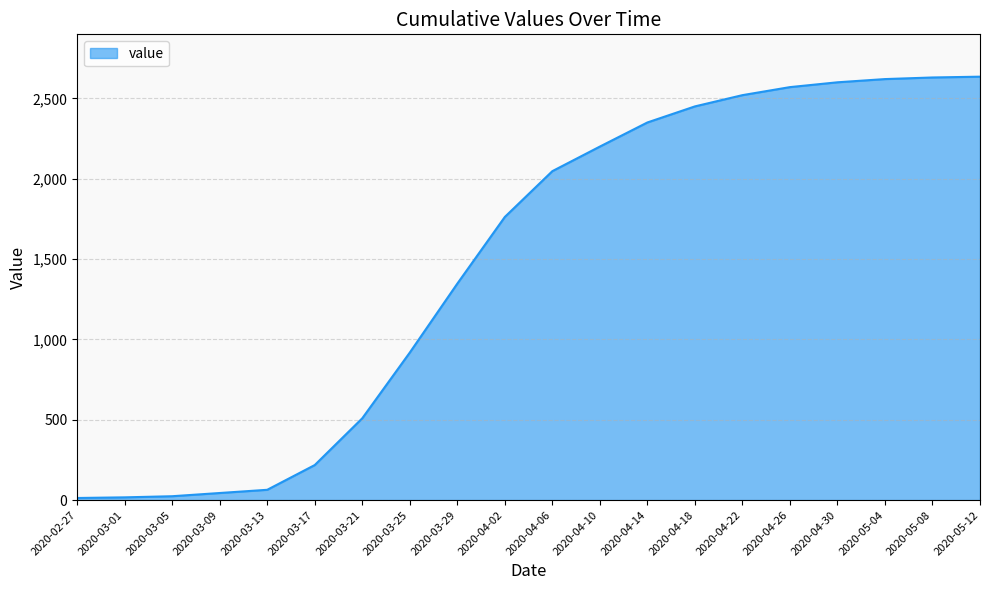

What is the change in value from 2020-03-29 to 2020-04-22?

+1173